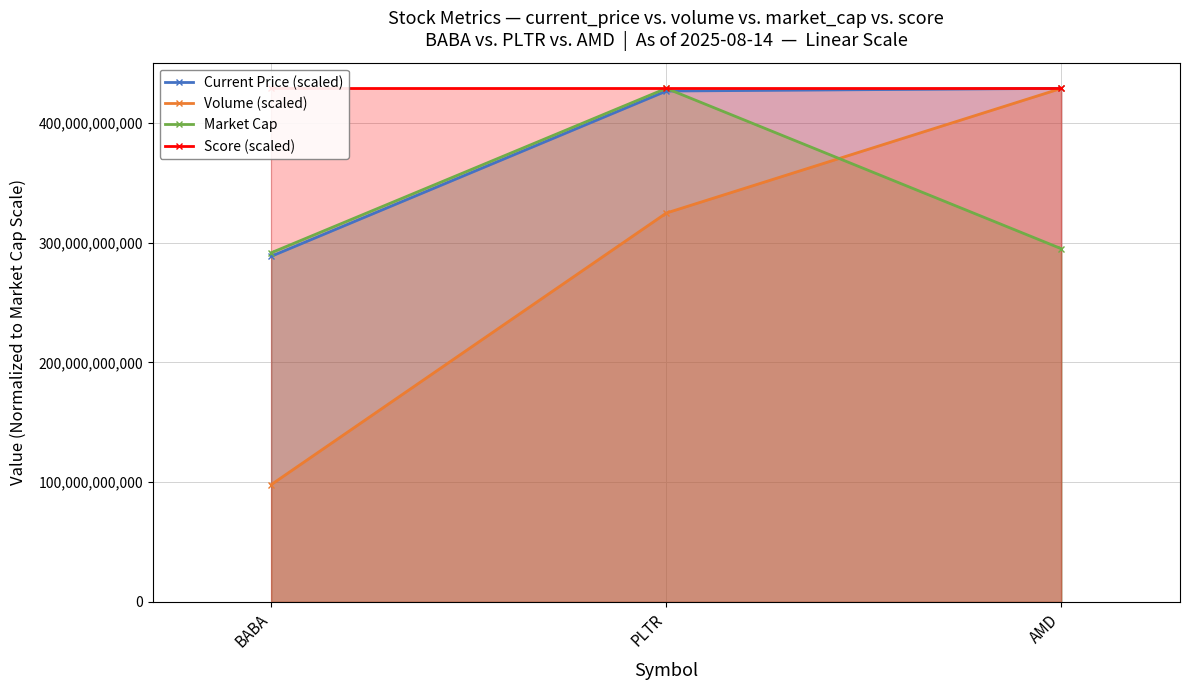

List the series in order of their overall mean, highest first.

Score (scaled), Current Price (scaled), Market Cap, Volume (scaled)